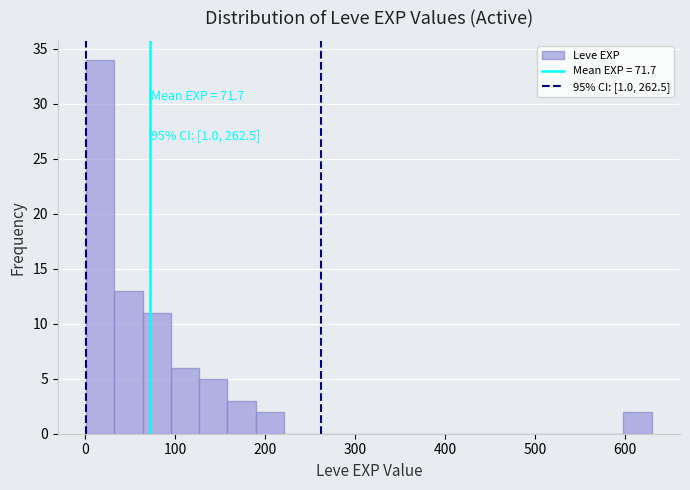

Around what value on the x-axis is the tallest bar? Give the approximate position of its centre, as read against the axis.

20